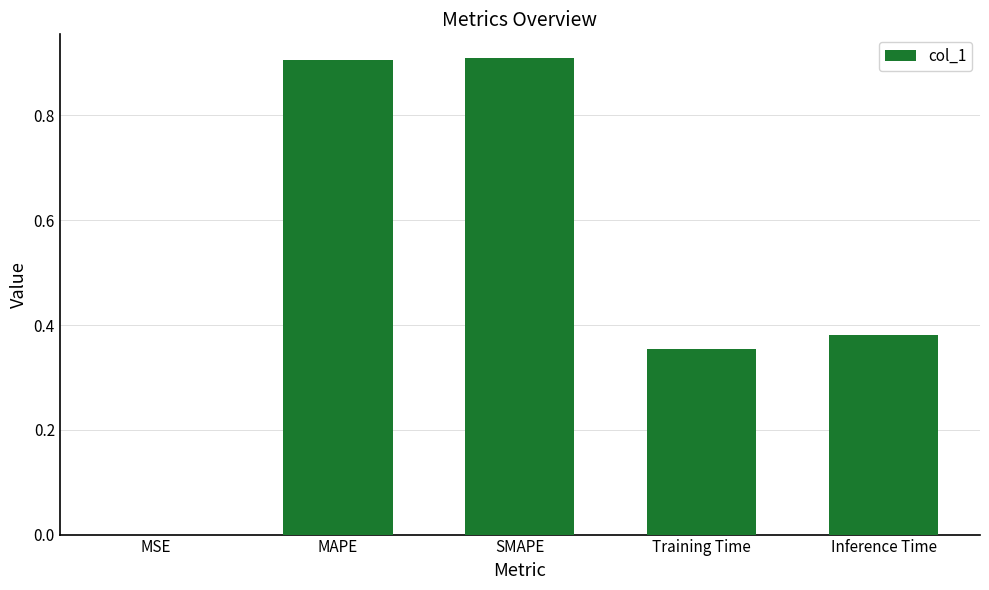

The chart shows a value of 0.0 at MSE. True or false?

True